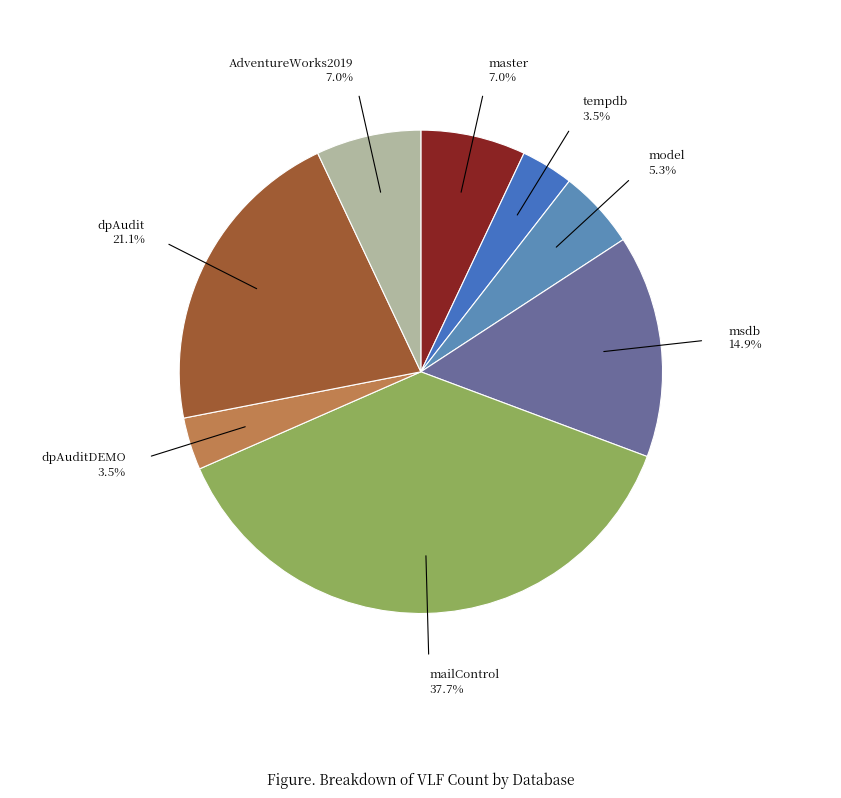

Between dpAudit and AdventureWorks2019, which is larger?

dpAudit